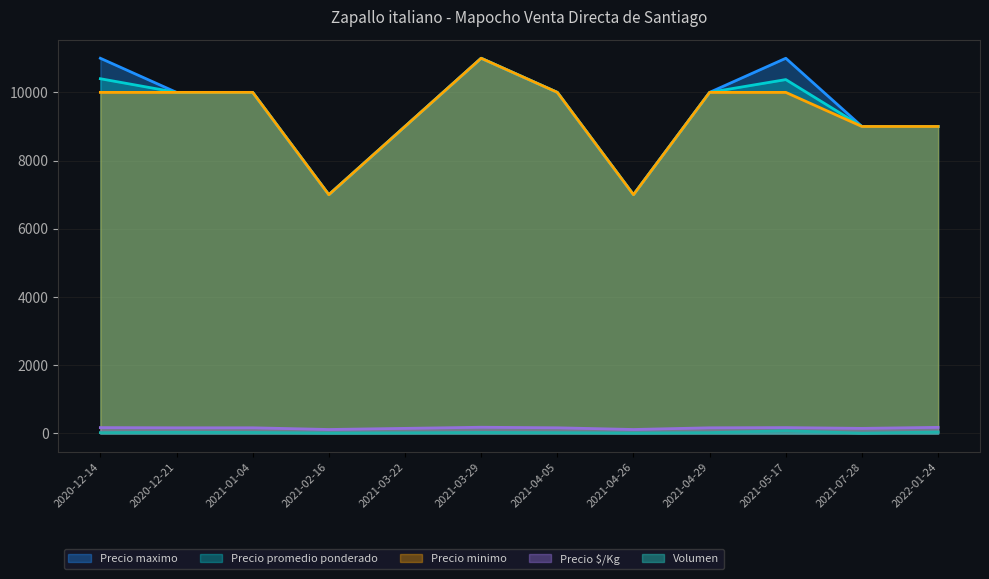

The Precio $/Kg series shows 155 at 2021-04-26. True or false?

False